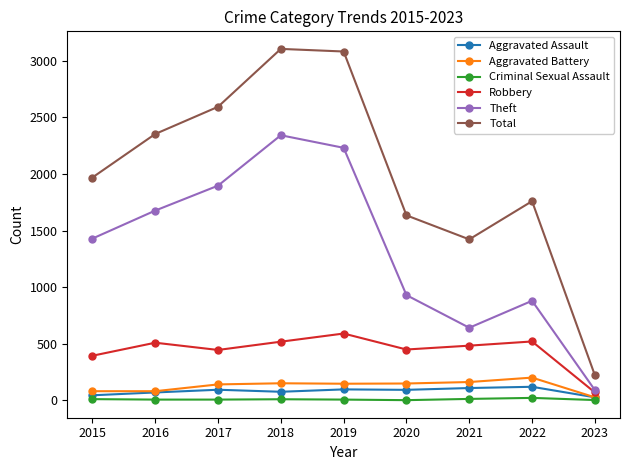

At which label does Theft reach its peak?

2018